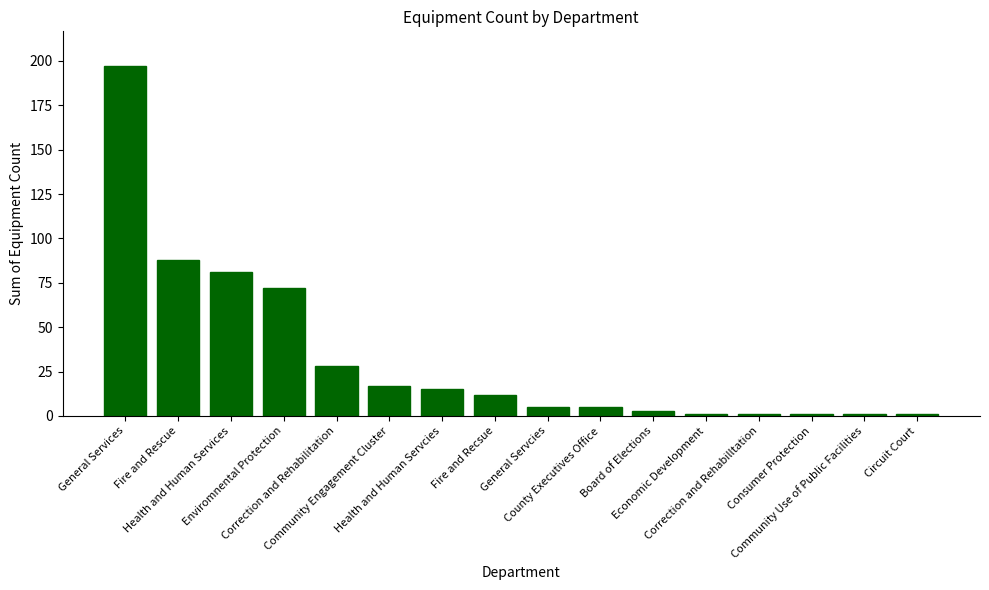

What is the ratio of the value at Fire and Rescue to the value at Fire and Recsue?

7.3